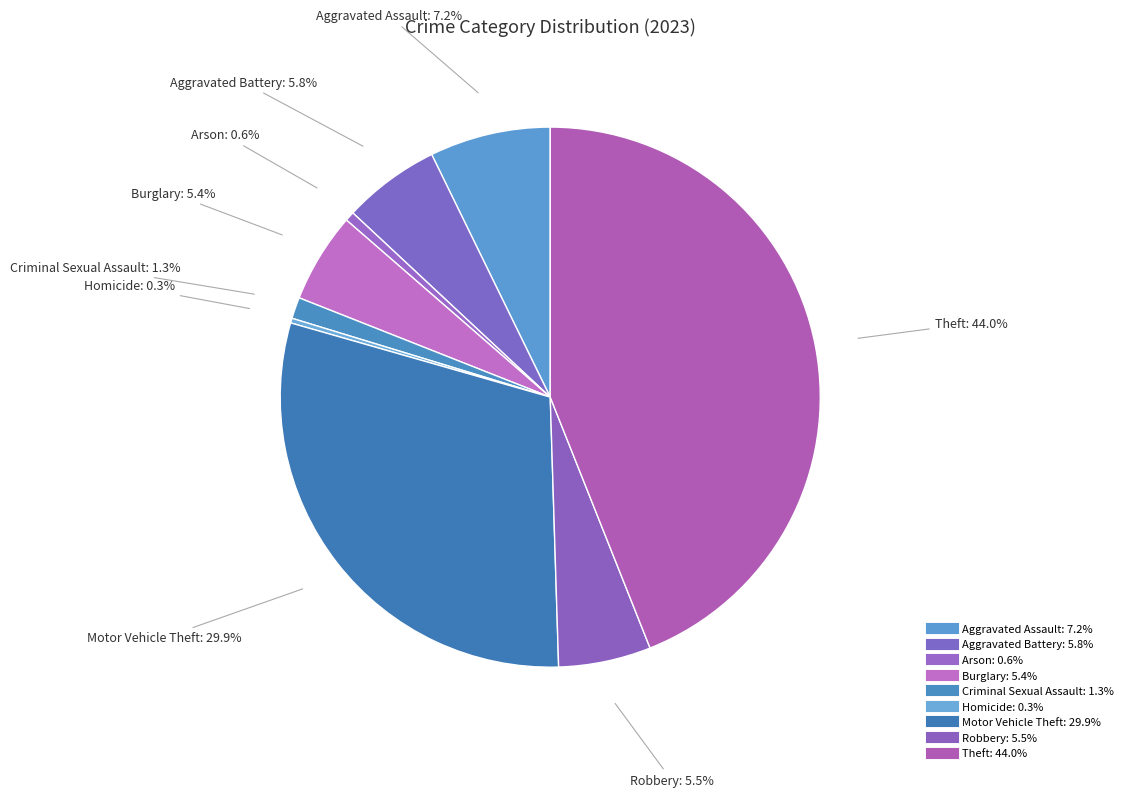

To the nearest percent, what percentage of the pie is Aggravated Assault?

7%